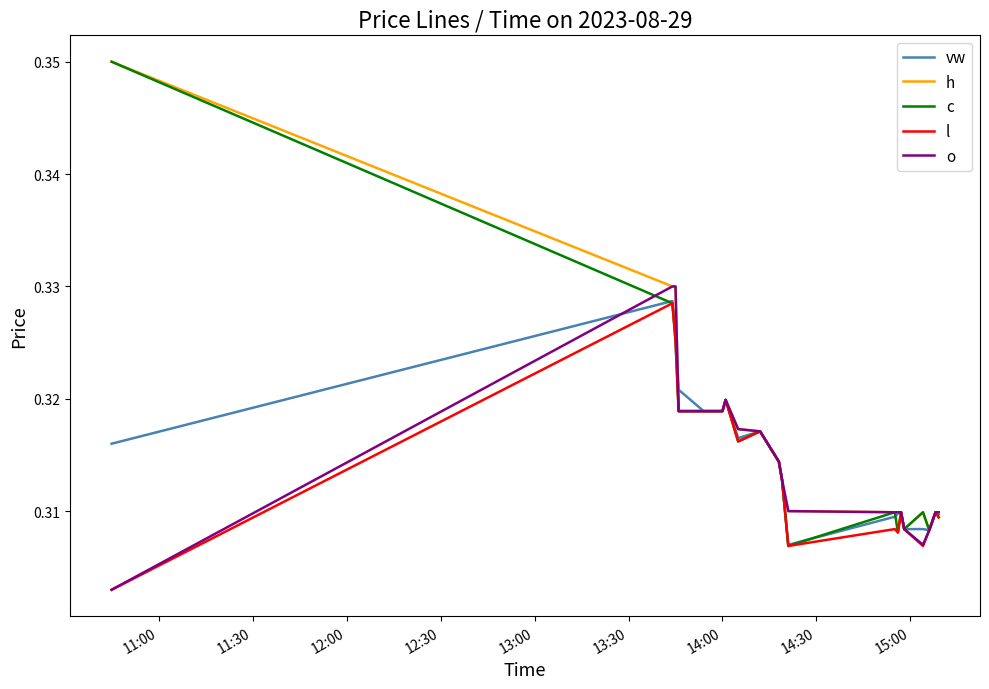

What are all the series names shown in the legend?

vw, h, c, l, o